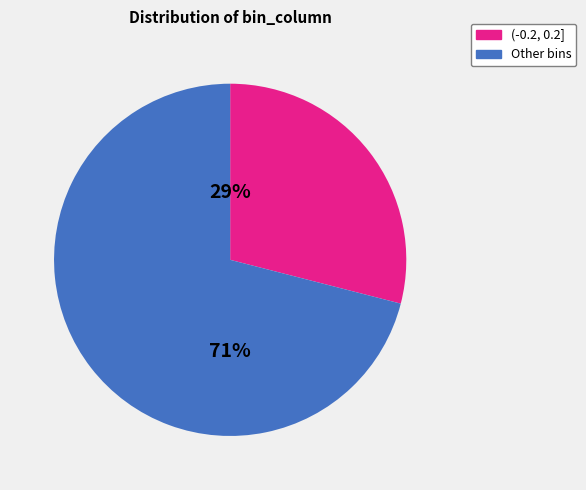

To the nearest percent, what is the average slice percentage?

50%